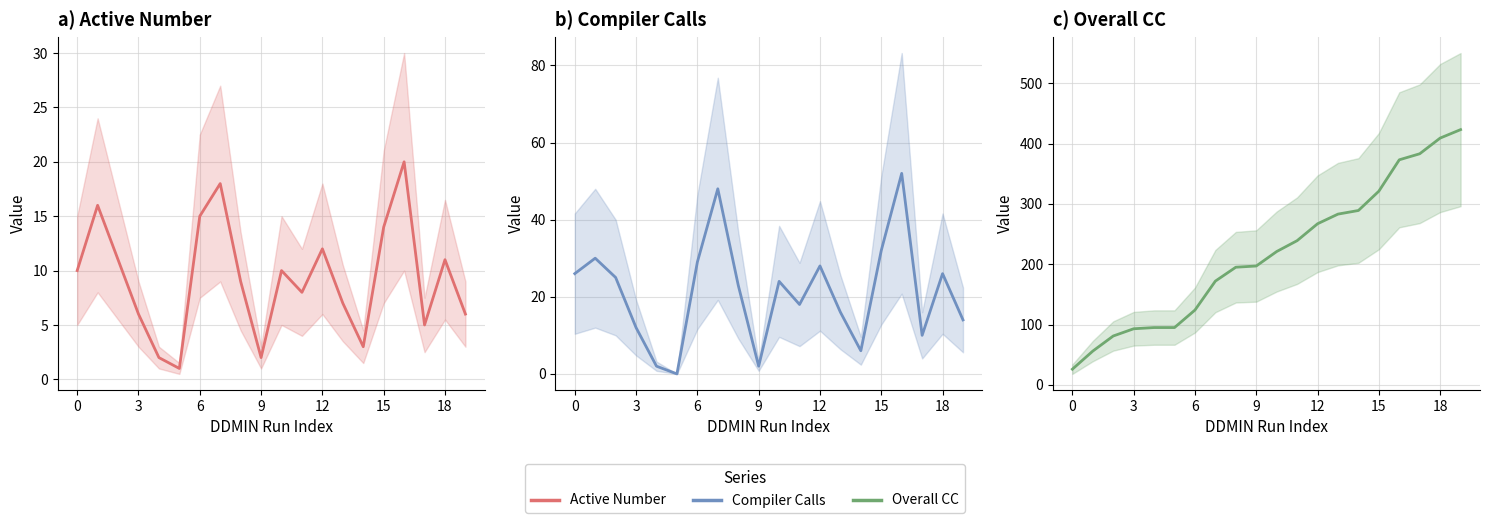

Reading left to right, extract all data points from this chart.

Active Number: 10	16	11	6	2	1	15	18	9	2	10	8	12	7	3	14	20	5	11	6
Compiler Calls: 26	30	25	12	2	0	29	48	23	2	24	18	28	16	6	32	52	10	26	14
Overall CC: 26	56	81	93	95	95	124	172	195	197	221	239	267	283	289	321	373	383	409	423